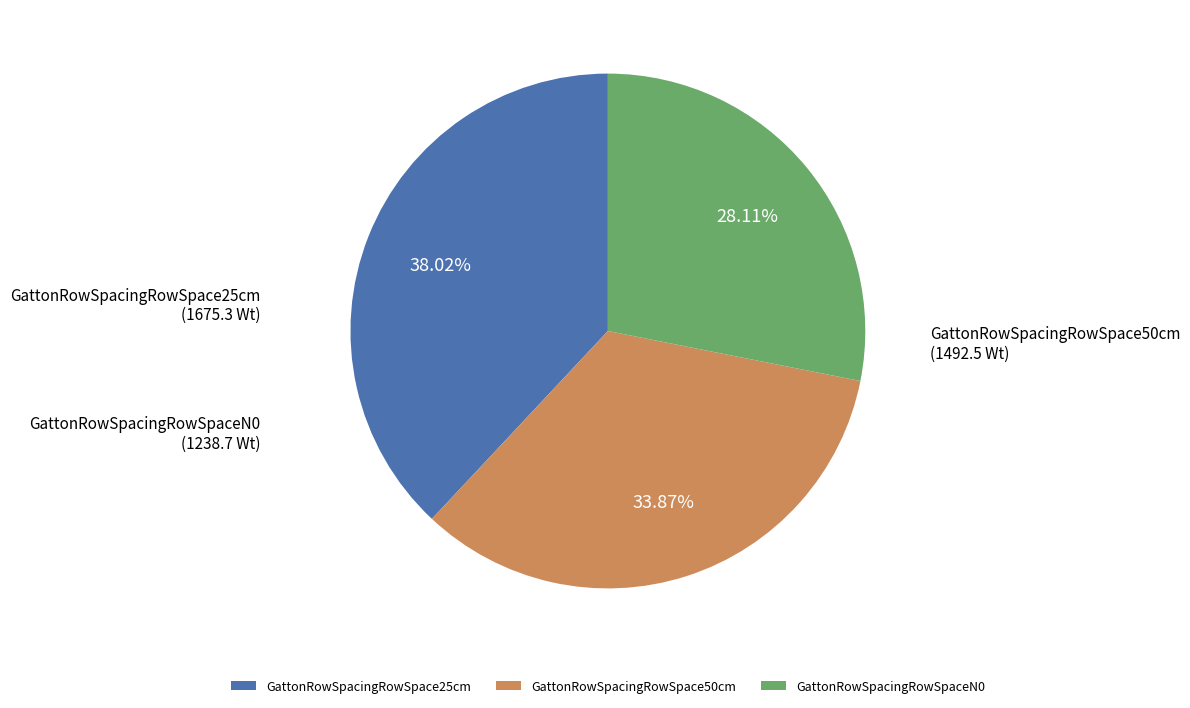

How many slices are in this pie chart?

3